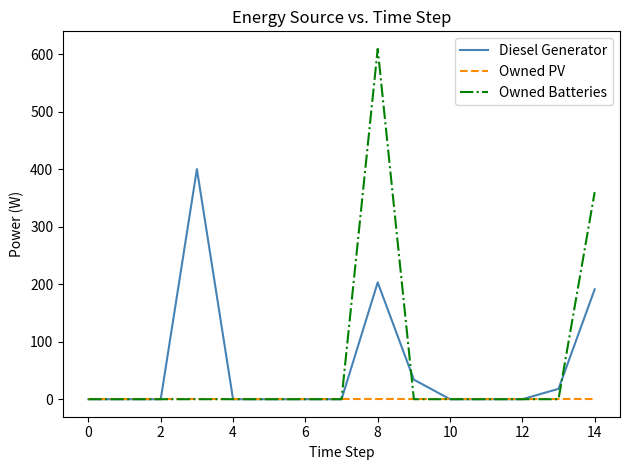

What is the difference between the second highest and second lowest values in the Diesel Generator series?

203